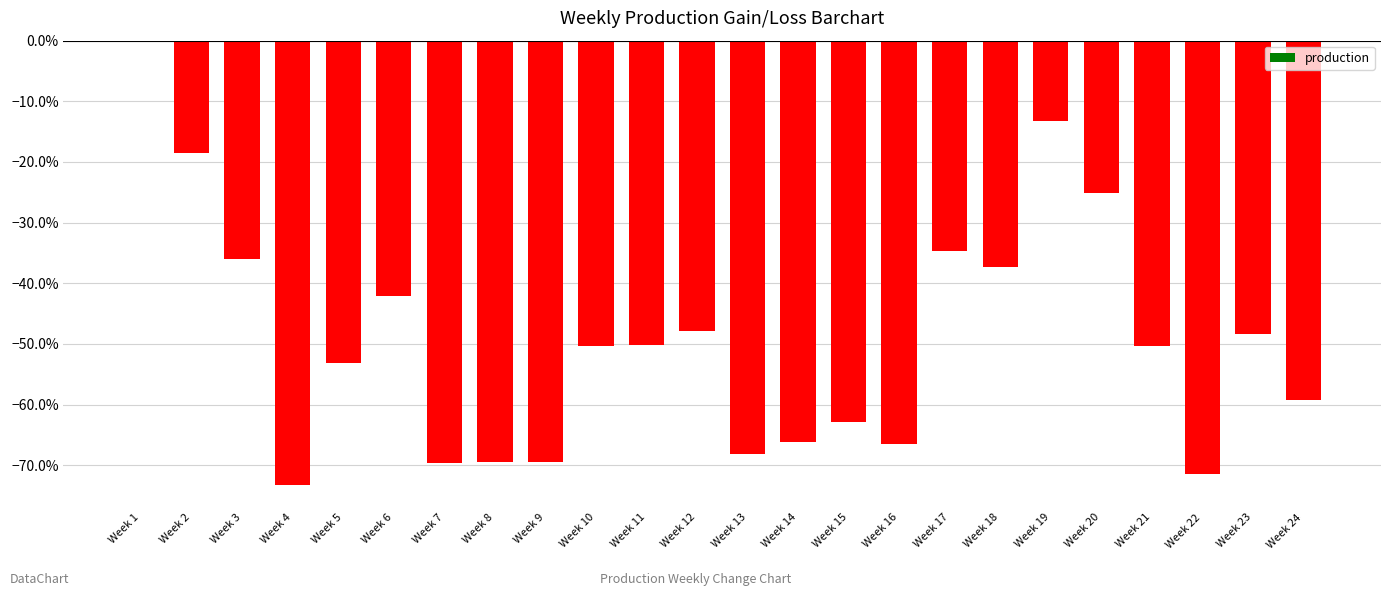

What is the average value?

-0.5